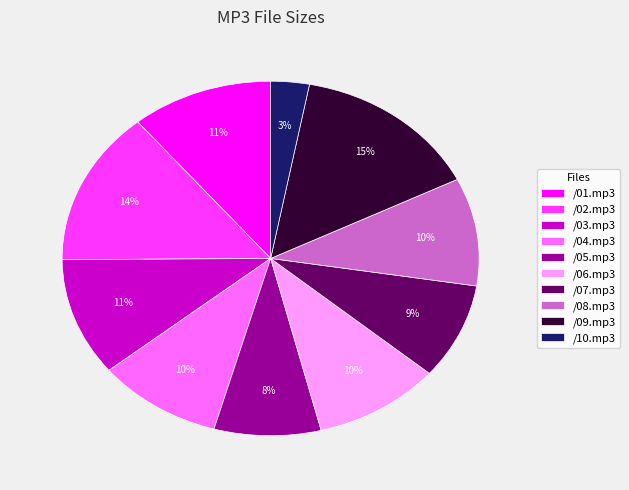

Which slice is the smallest?

/10.mp3